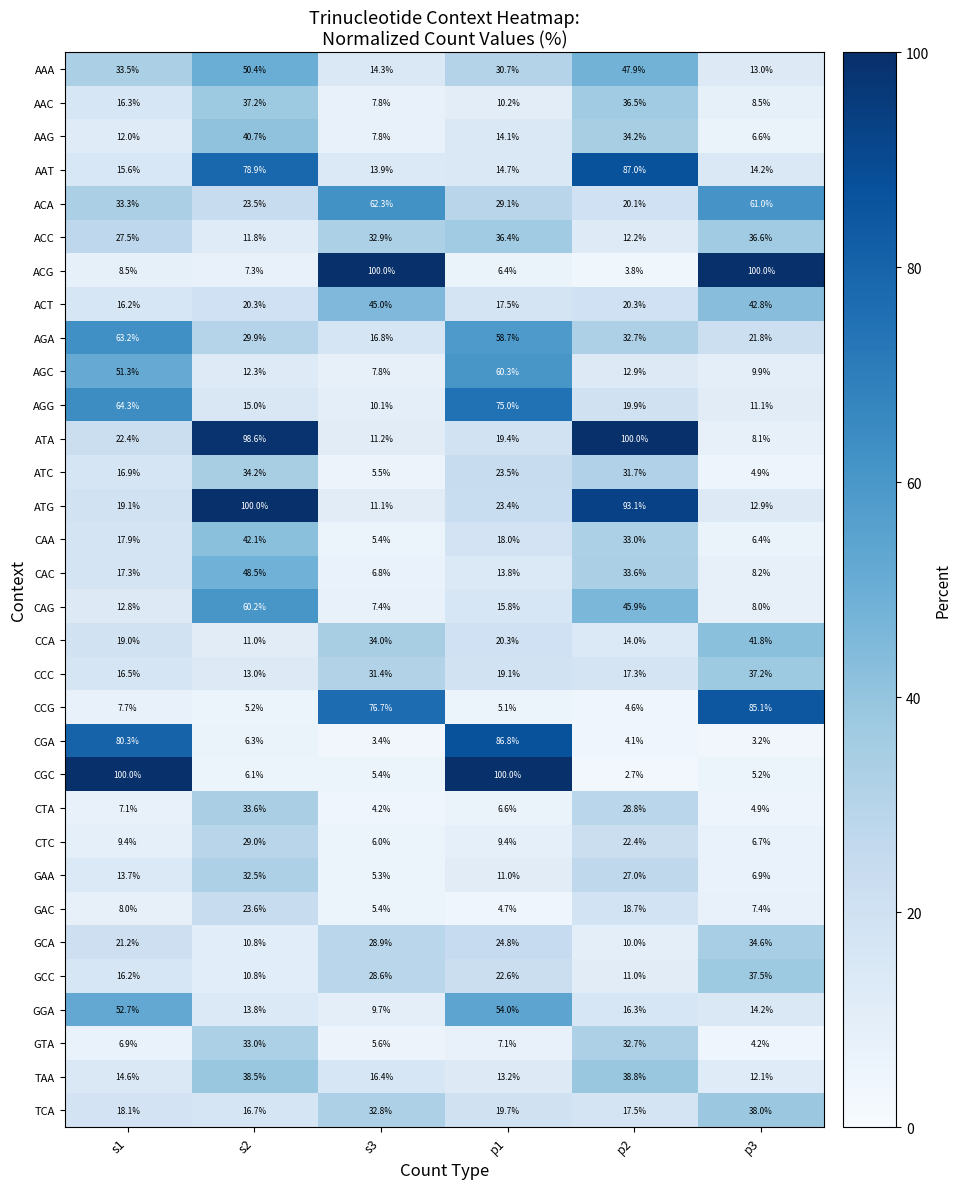

The value of CCG at p2 is 4.6. True or false?

True